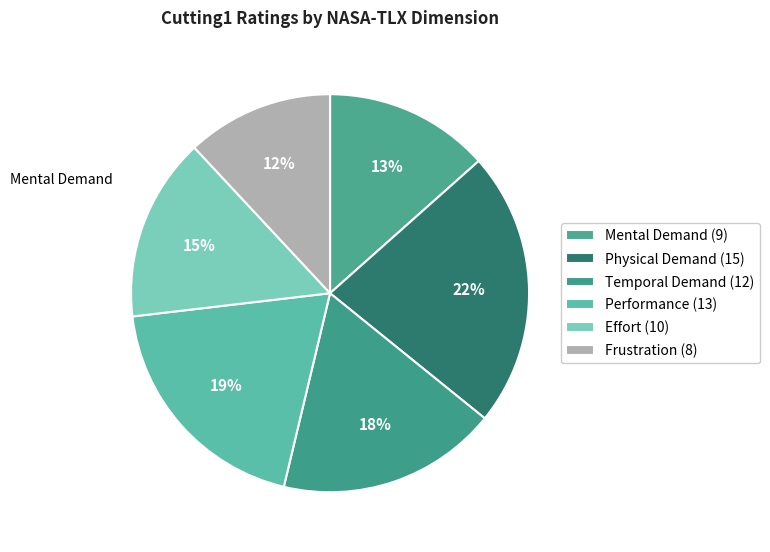

How many slices are in this pie chart?

6